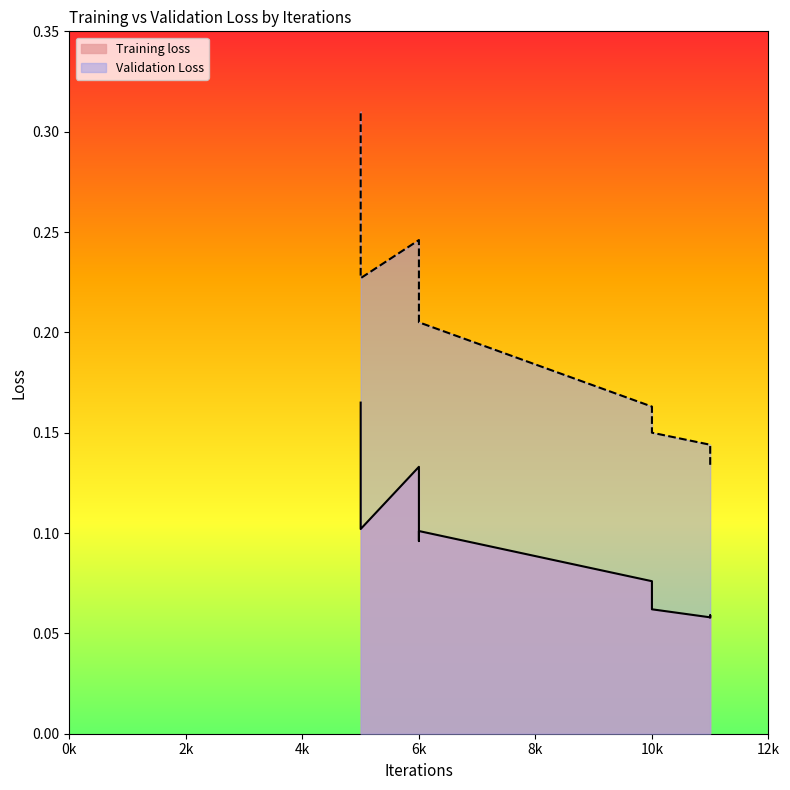

Is it true that the value at 10k is 0.1?

True